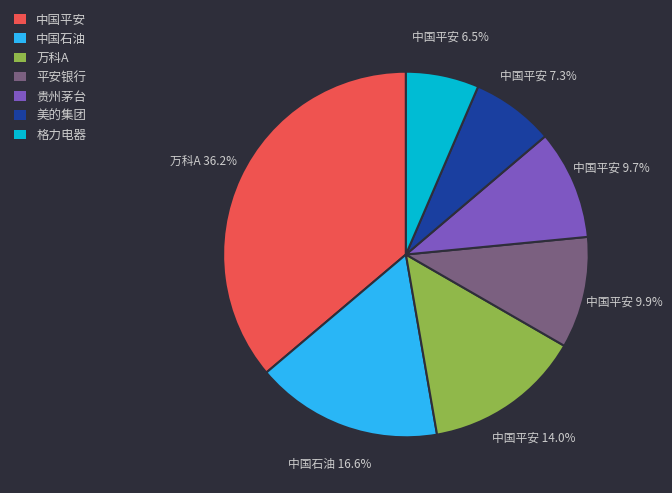

What is the smallest slice in the pie chart?

格力电器